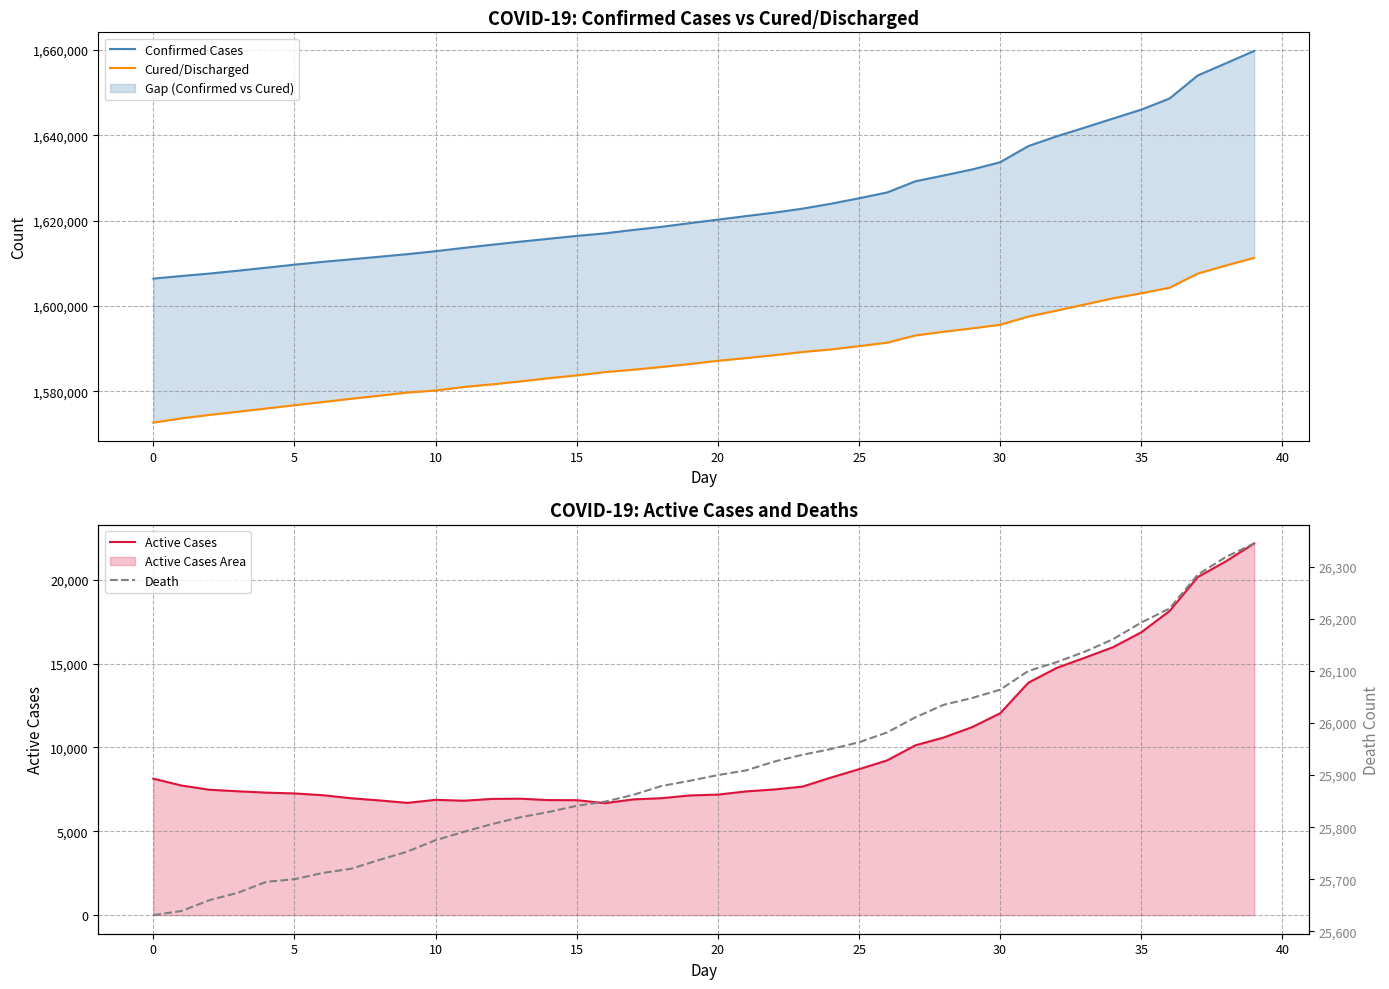

True or false: Death and Cured/Discharged intersect in this chart.

False